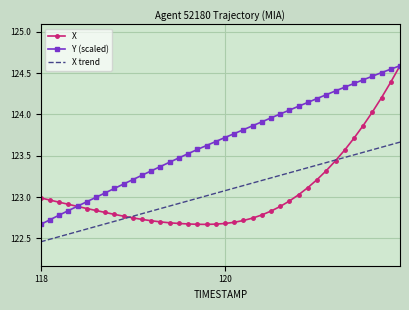

What is the maximum value shown in the chart?

124.6